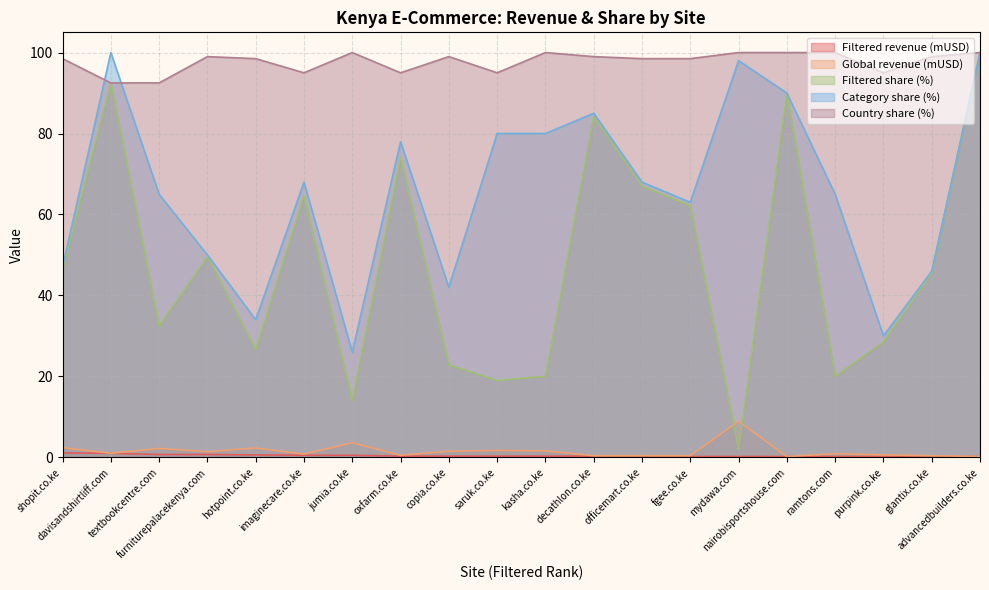

Which series changed the most between mydawa.com and advancedbuilders.co.ke?

Filtered share (%)